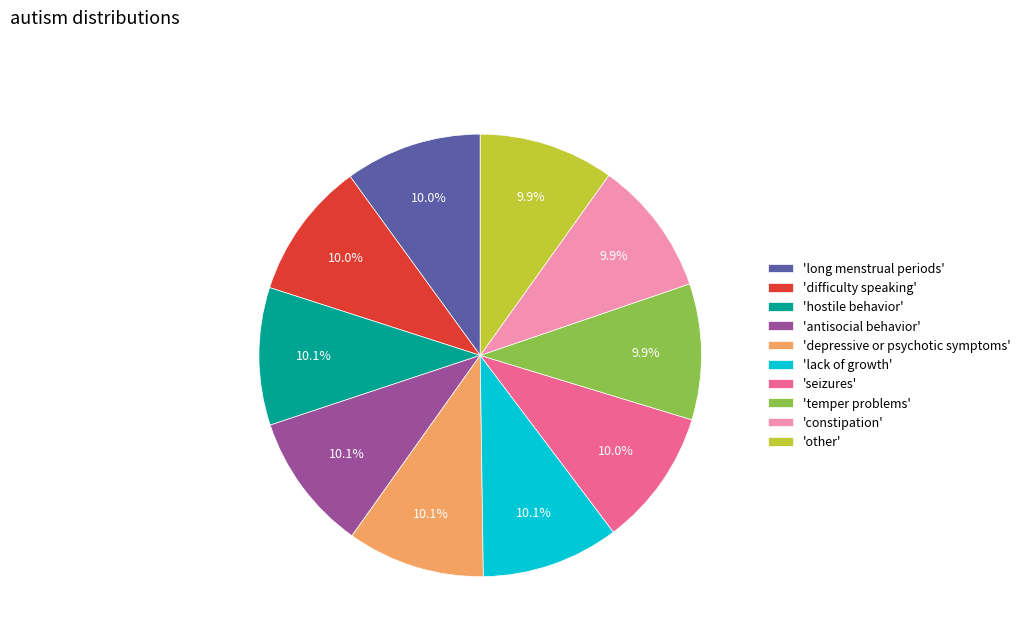

What is the ratio of the value at 'antisocial behavior' to the value at 'difficulty speaking'?

1.0